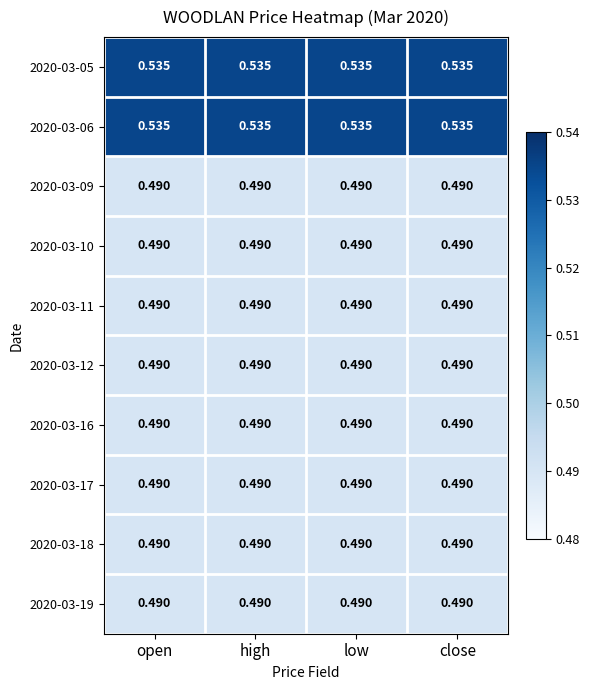

What is the total value across all series at open?

5.0